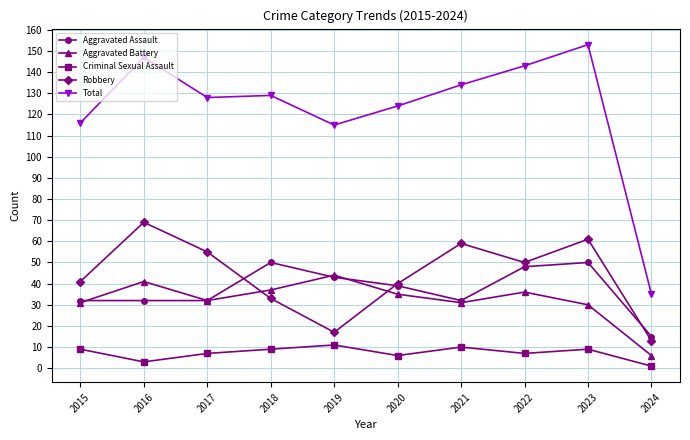

Rank the series by their maximum value, from highest to lowest.

Total, Robbery, Aggravated Assault, Aggravated Battery, Criminal Sexual Assault